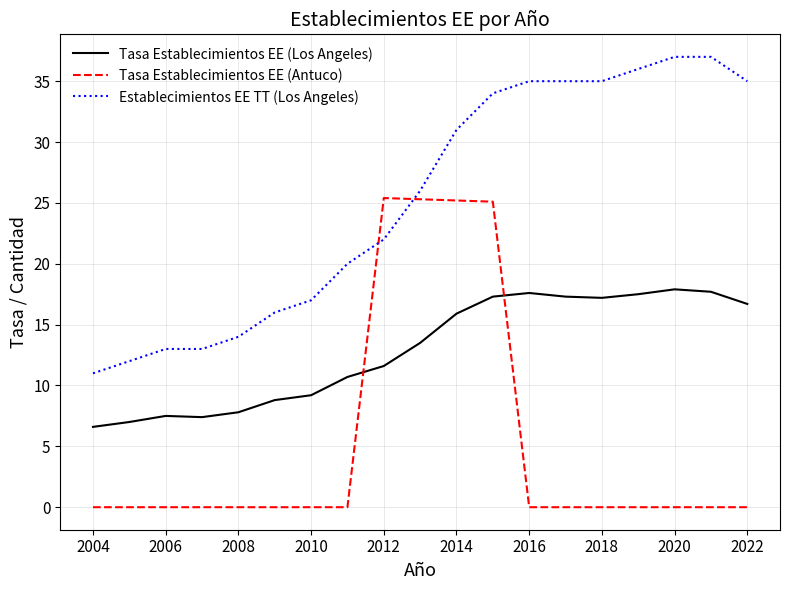

What is the greatest value displayed?

37.0